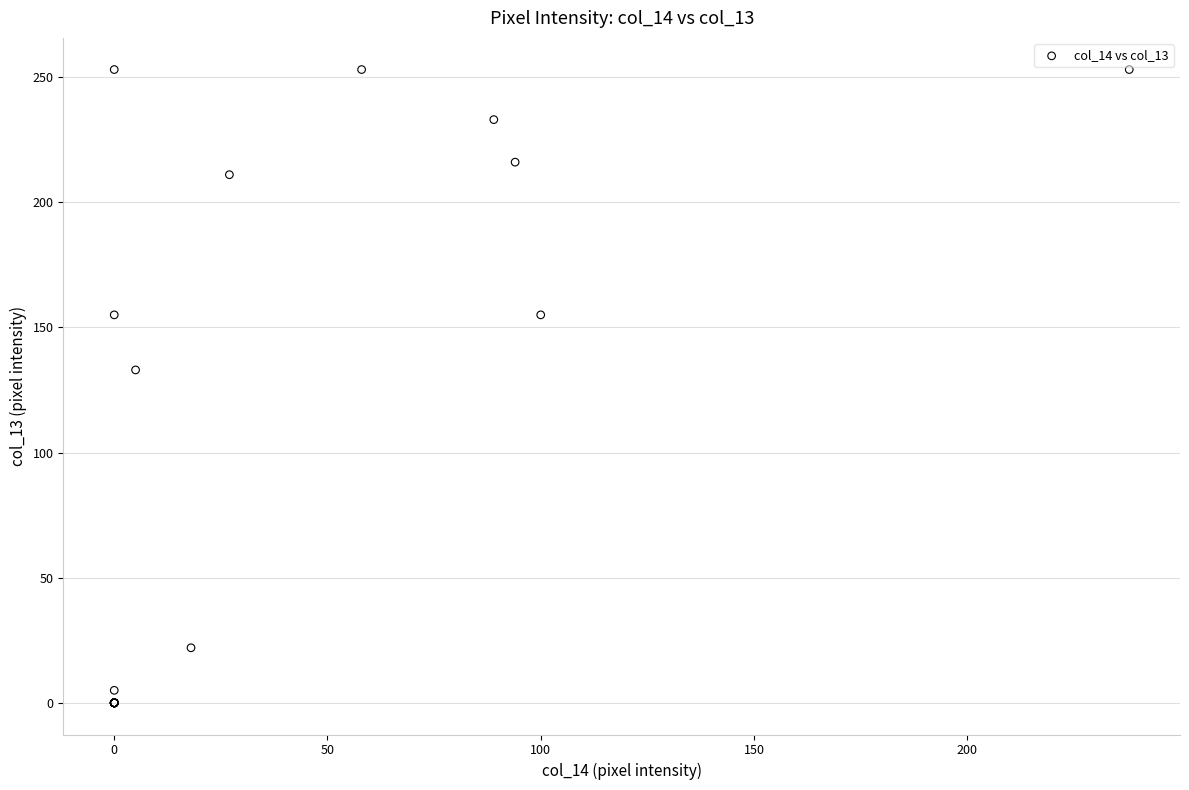

What Y value in the scatter plot is closest to 126?

133